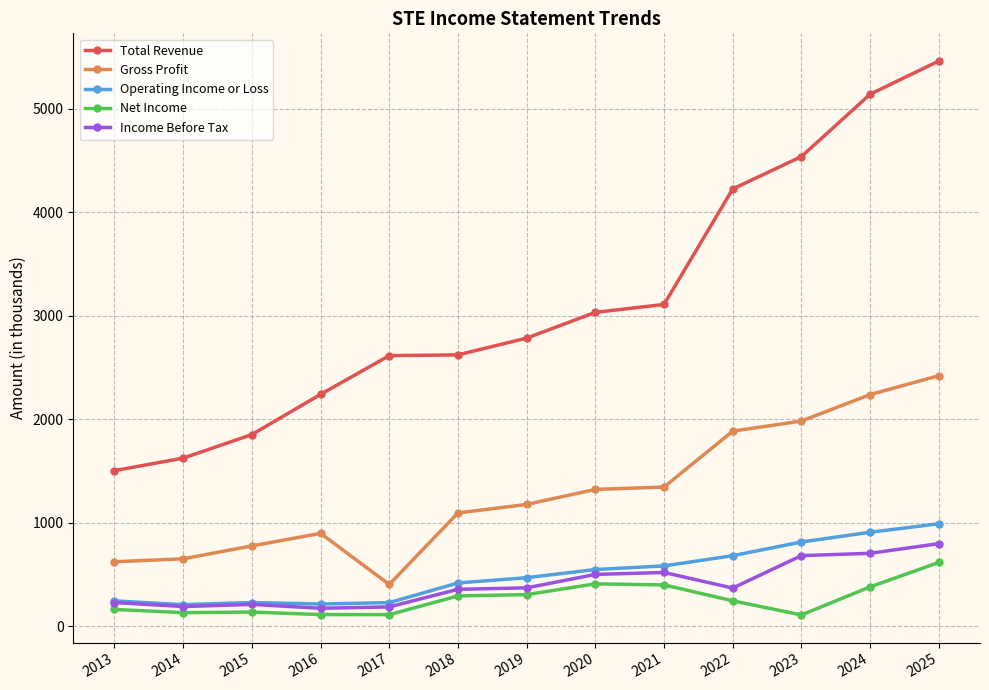

True or false: Gross Profit and Operating Income or Loss cross at least once.

False